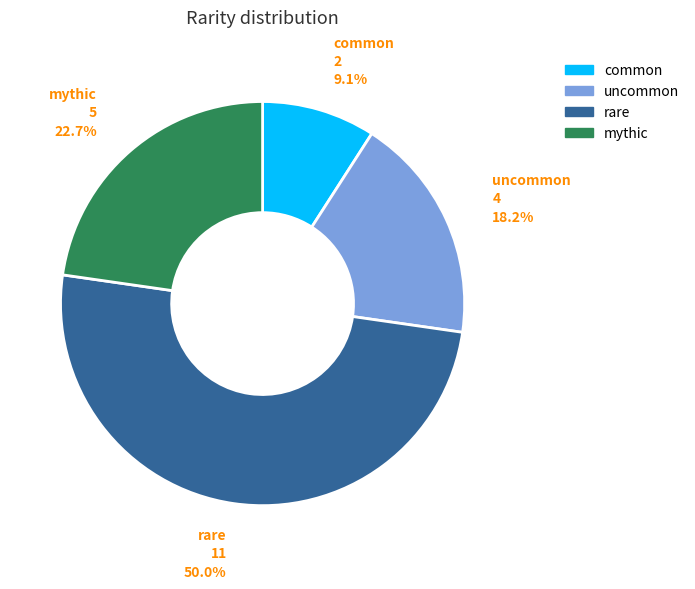

The mythic slice represents 33% of the pie. True or false?

False